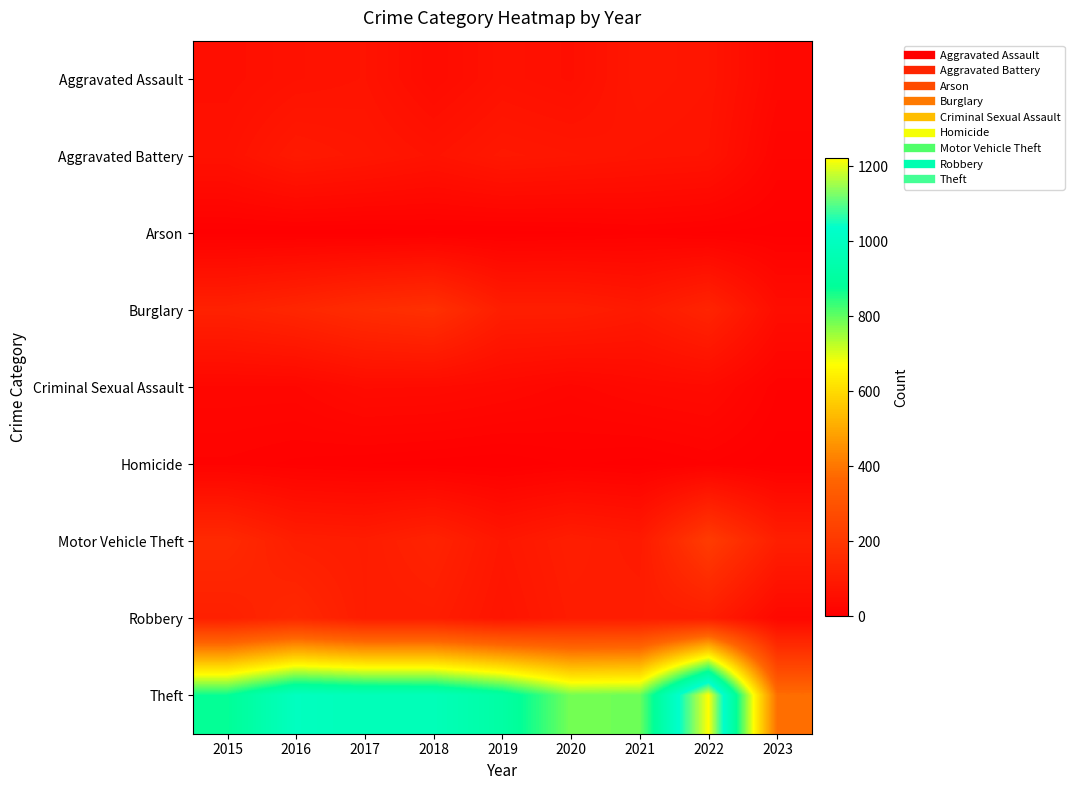

At which category is the sum across all series the highest?

2022